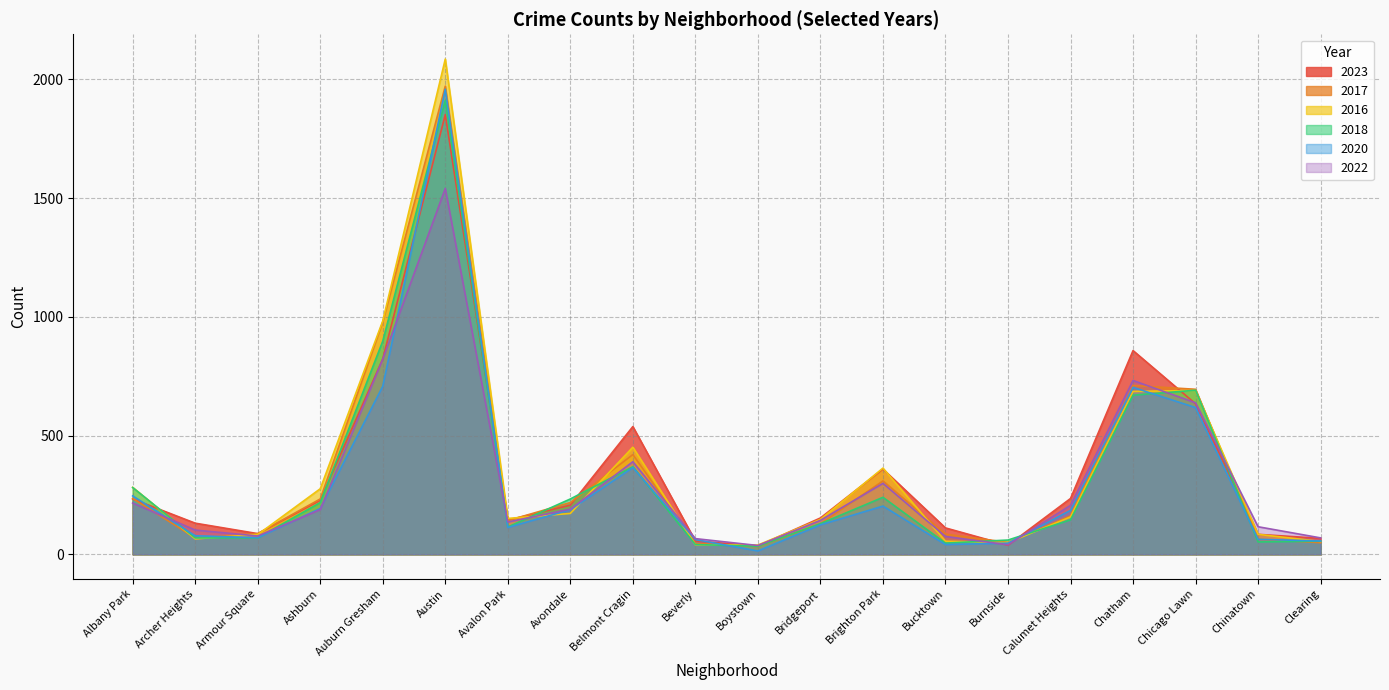

Which series has the largest range (max minus min)?

2016